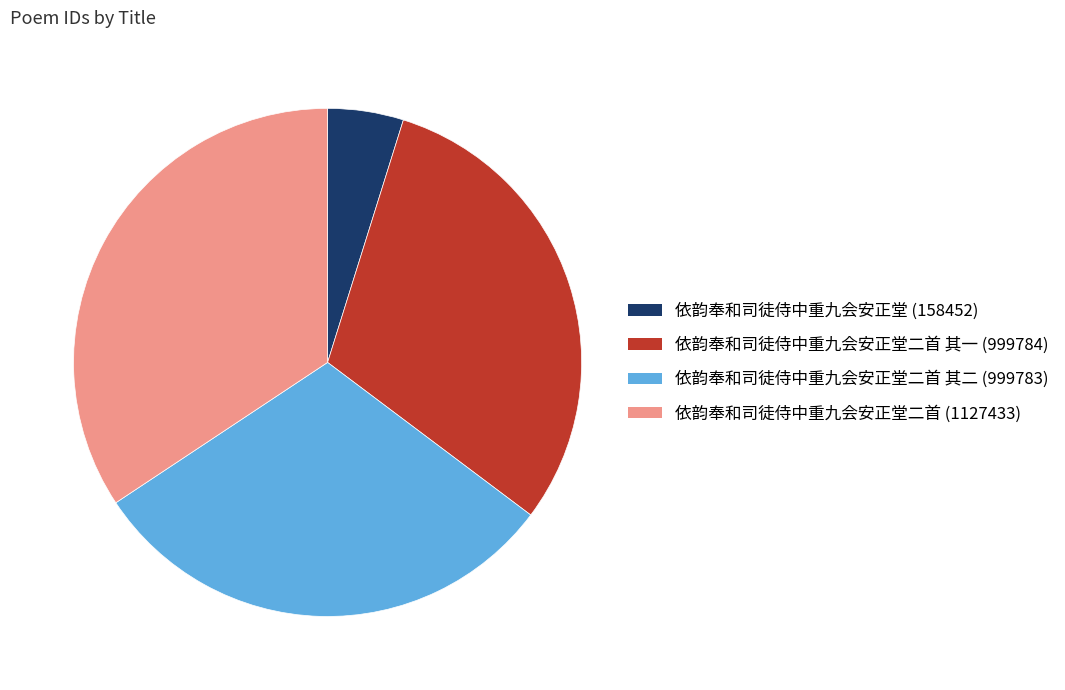

Does any single category account for the majority?

No